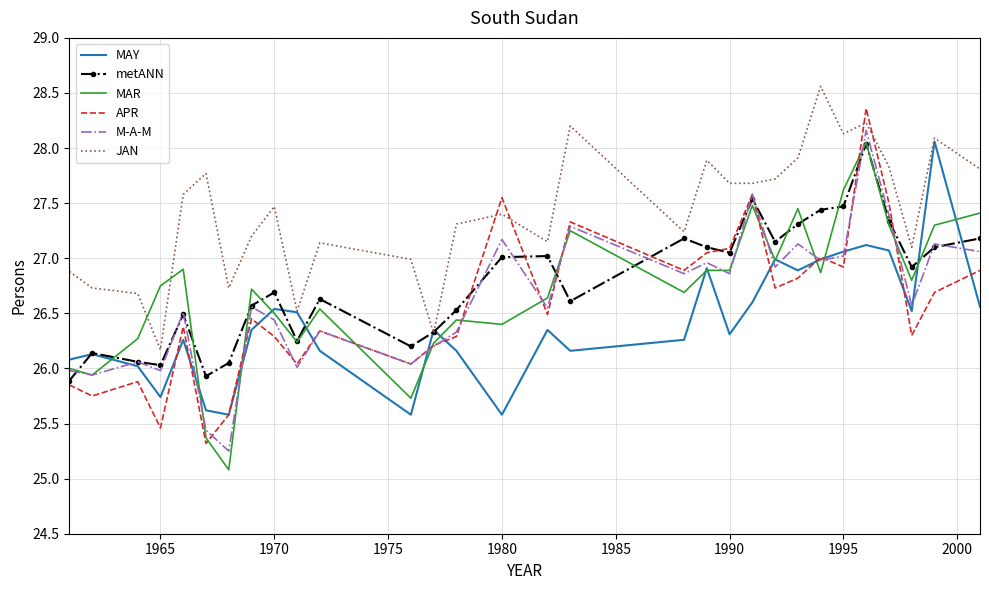

Which series has the largest total across all categories?

JAN